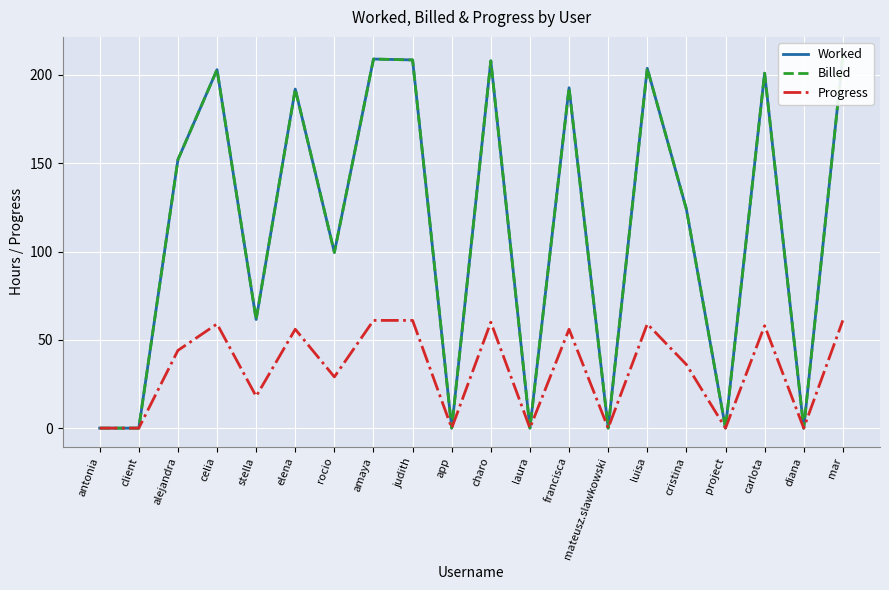

How many data points in Progress are above 44?

9